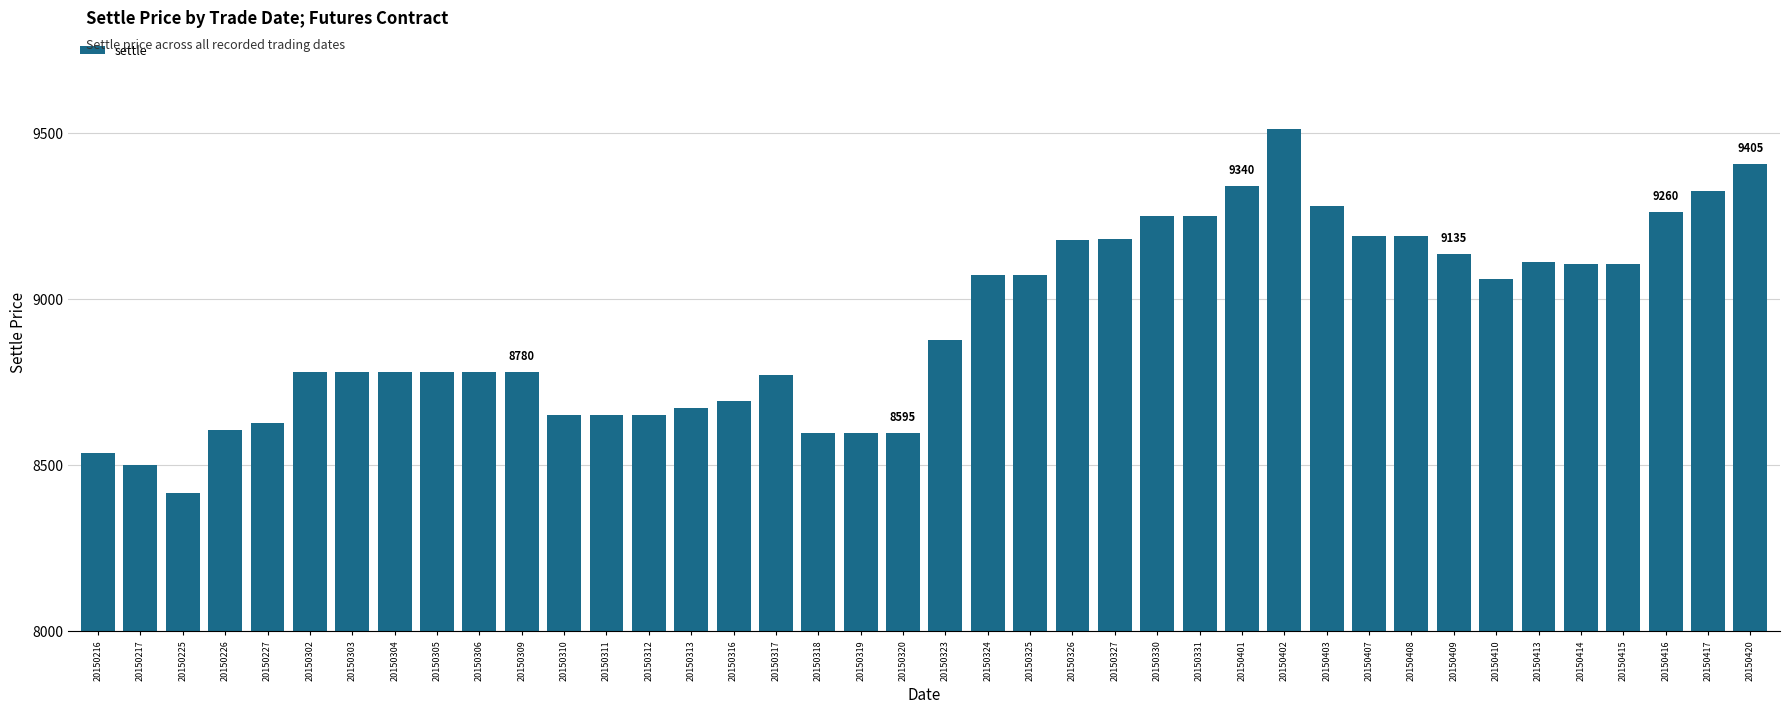

What is the change in value from 20150304 to 20150402?

+730